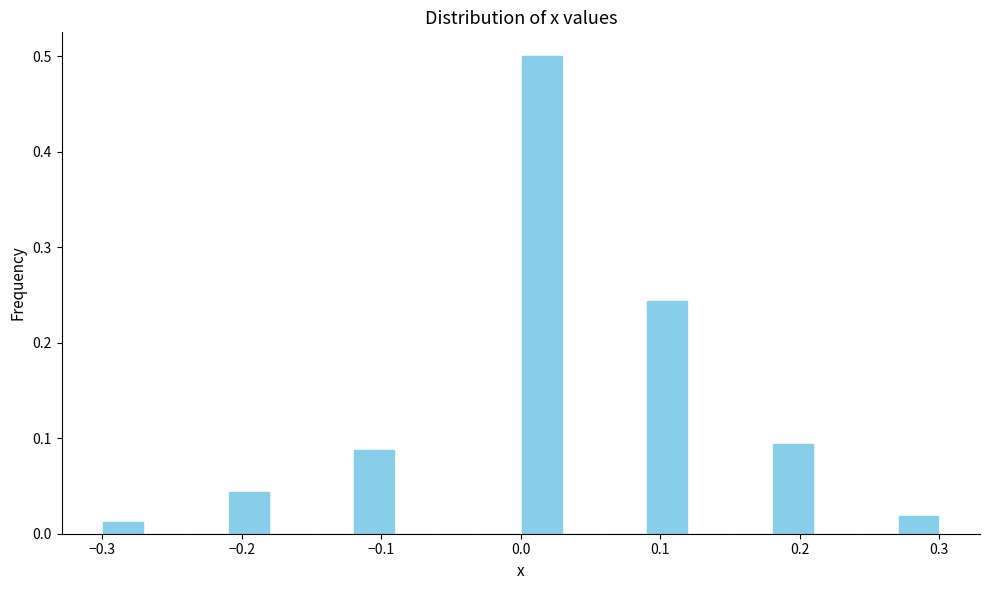

Around what value on the x-axis is the tallest bar? Give the approximate position of its centre, as read against the axis.

0.02